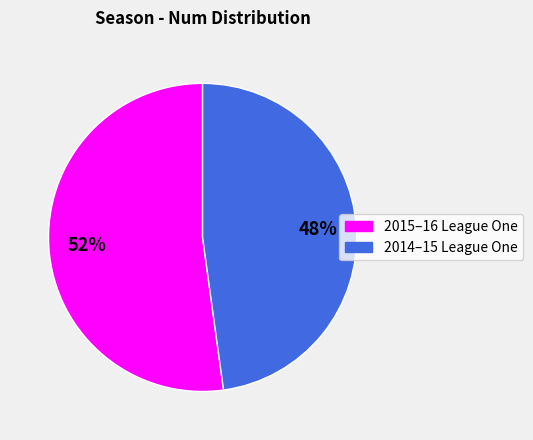

Is there any slice that represents more than half of the pie?

Yes